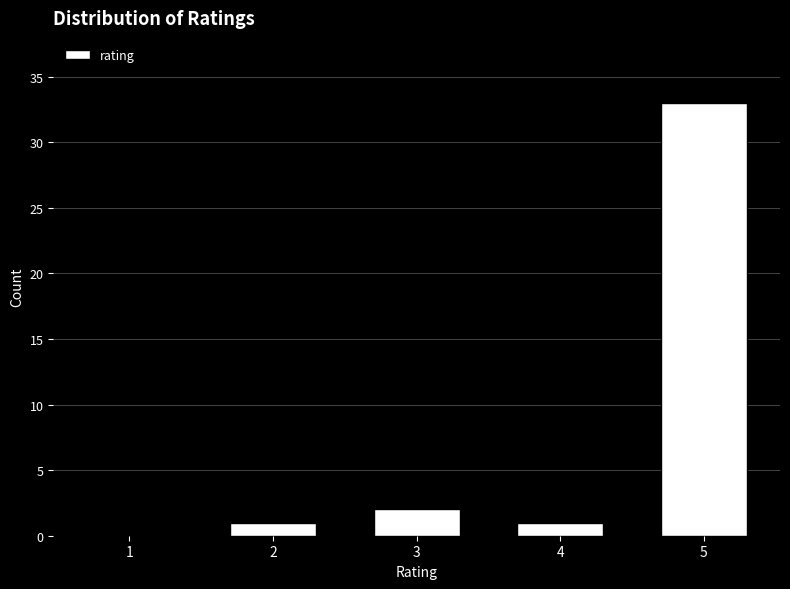

Reading left to right, what are all the values shown in this chart?

1=0	2=1	3=2	4=1	5=33